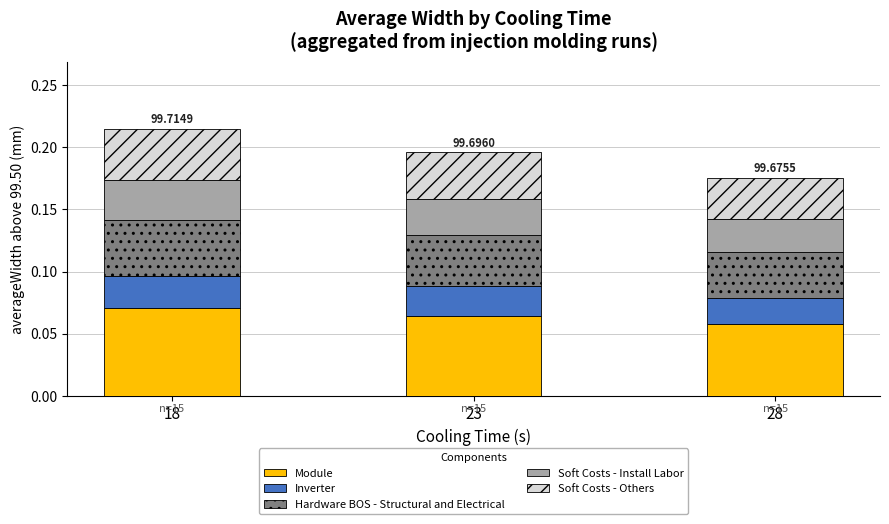

How many data points does each series have?

3